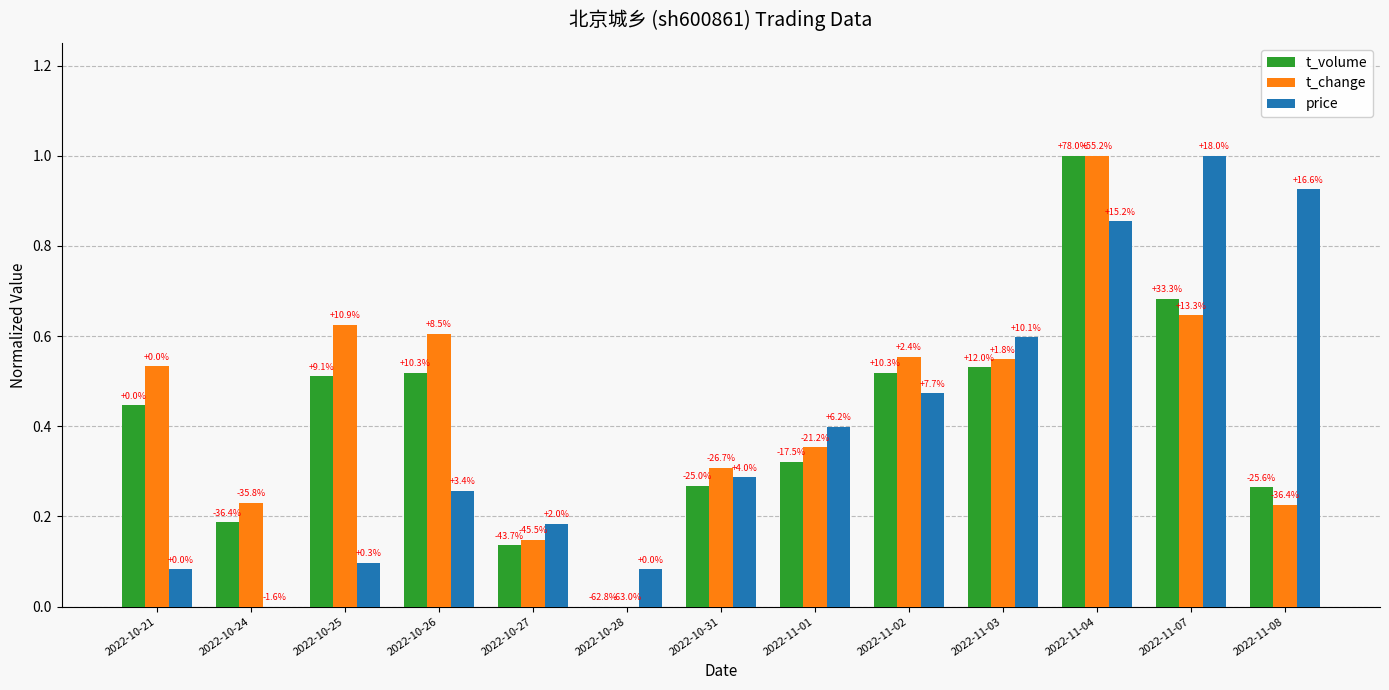

Does the chart contain stacked bars?

No